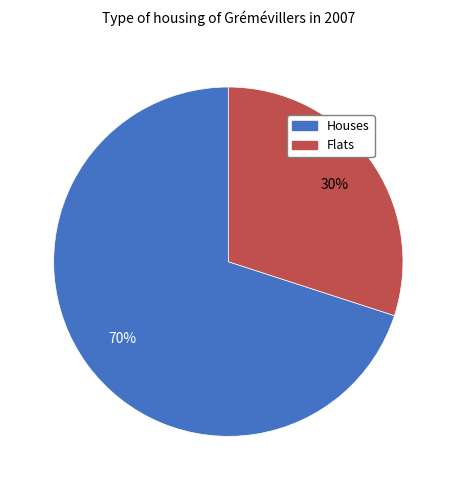

To the nearest percent, what is the difference between the largest and smallest slice percentages?

40%